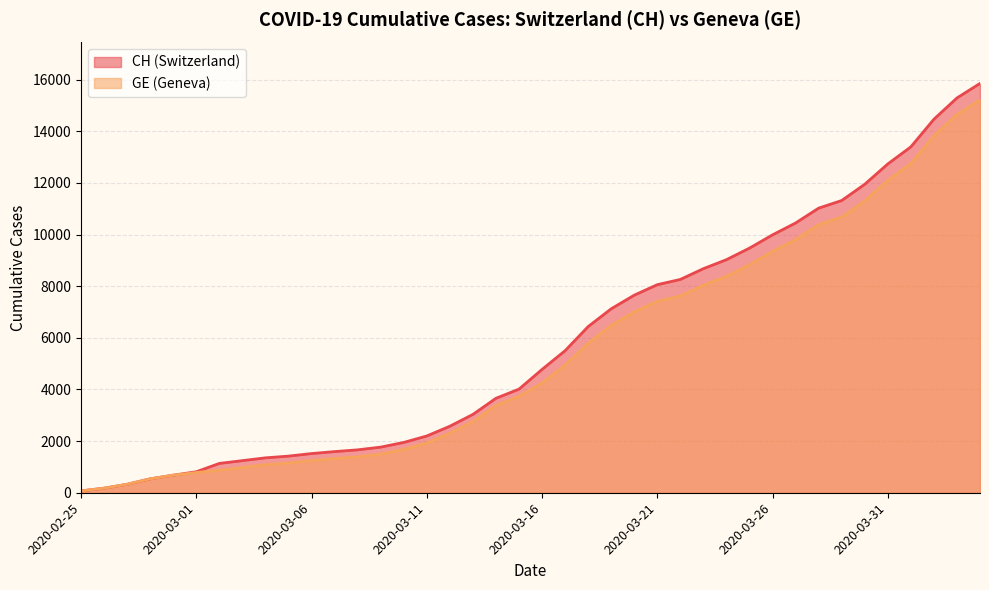

Where does the GE series first go above 4251?

2020-03-17